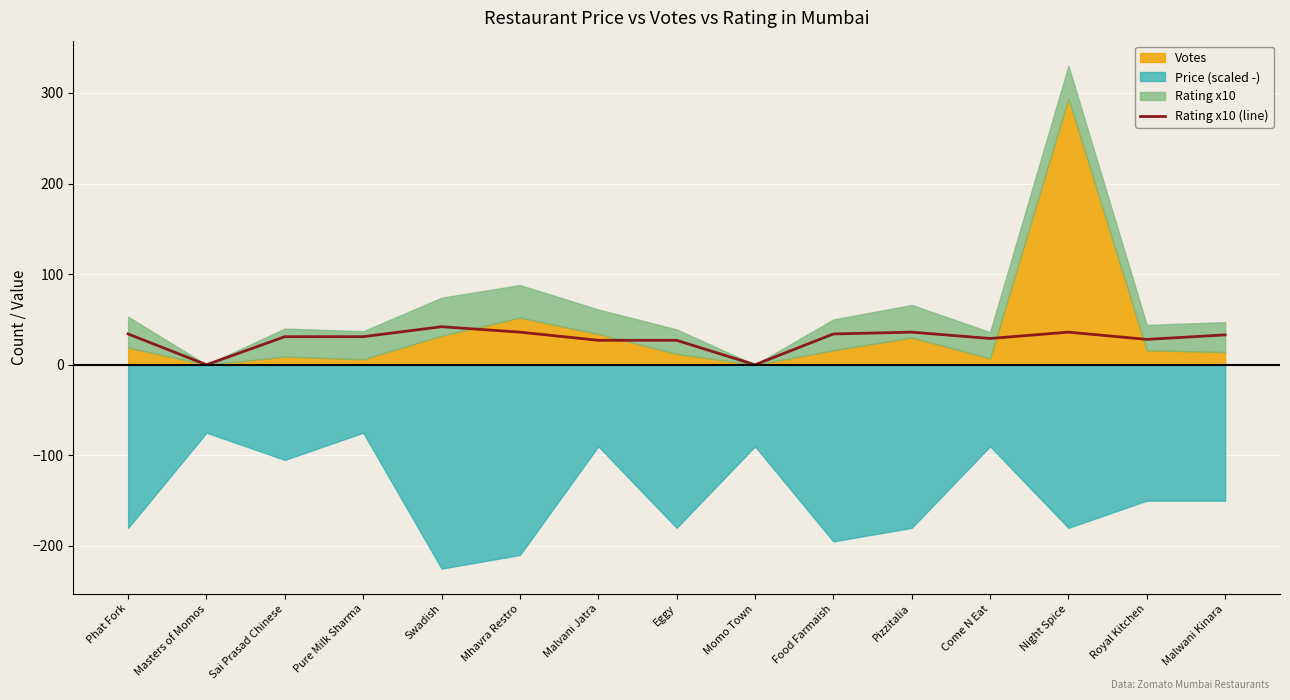

The value of Rating x10 (line) at Malvani Jatra is 27. True or false?

True